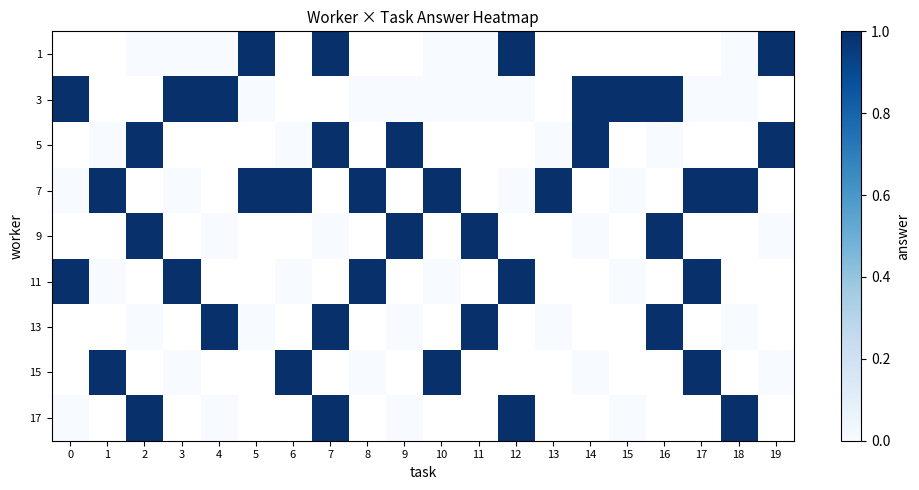

The row_1 series shows 1.6 at 14. True or false?

False